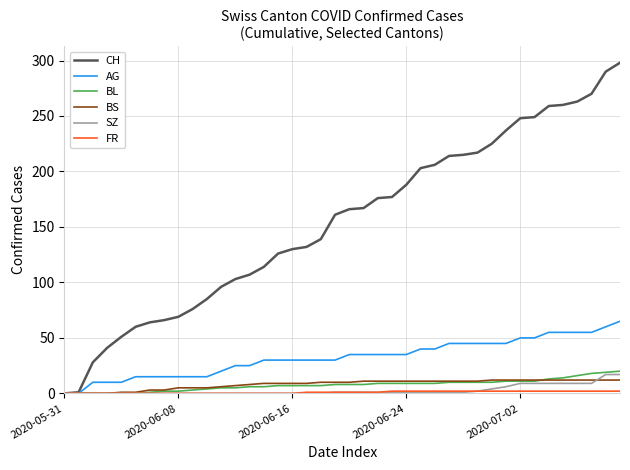

Which series has the widest spread of values?

CH